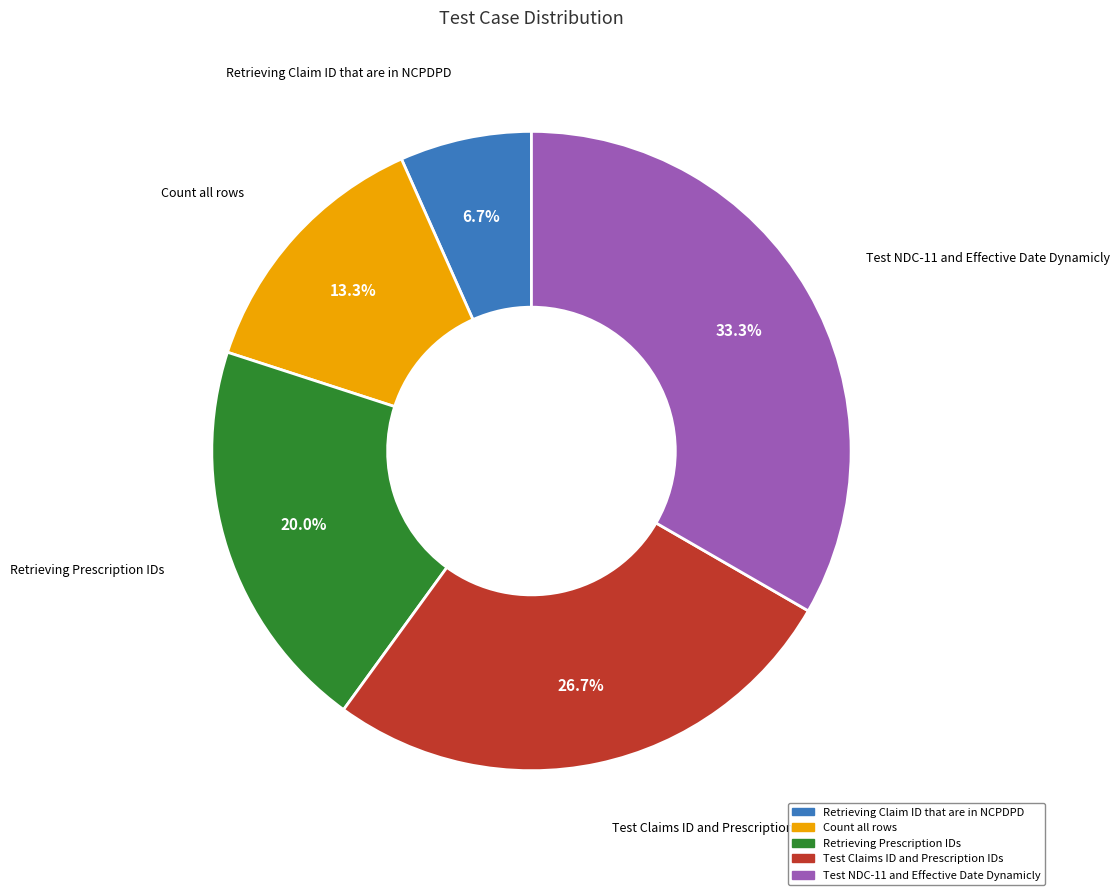

The Retrieving Prescription IDs slice represents 20% of the pie. True or false?

True